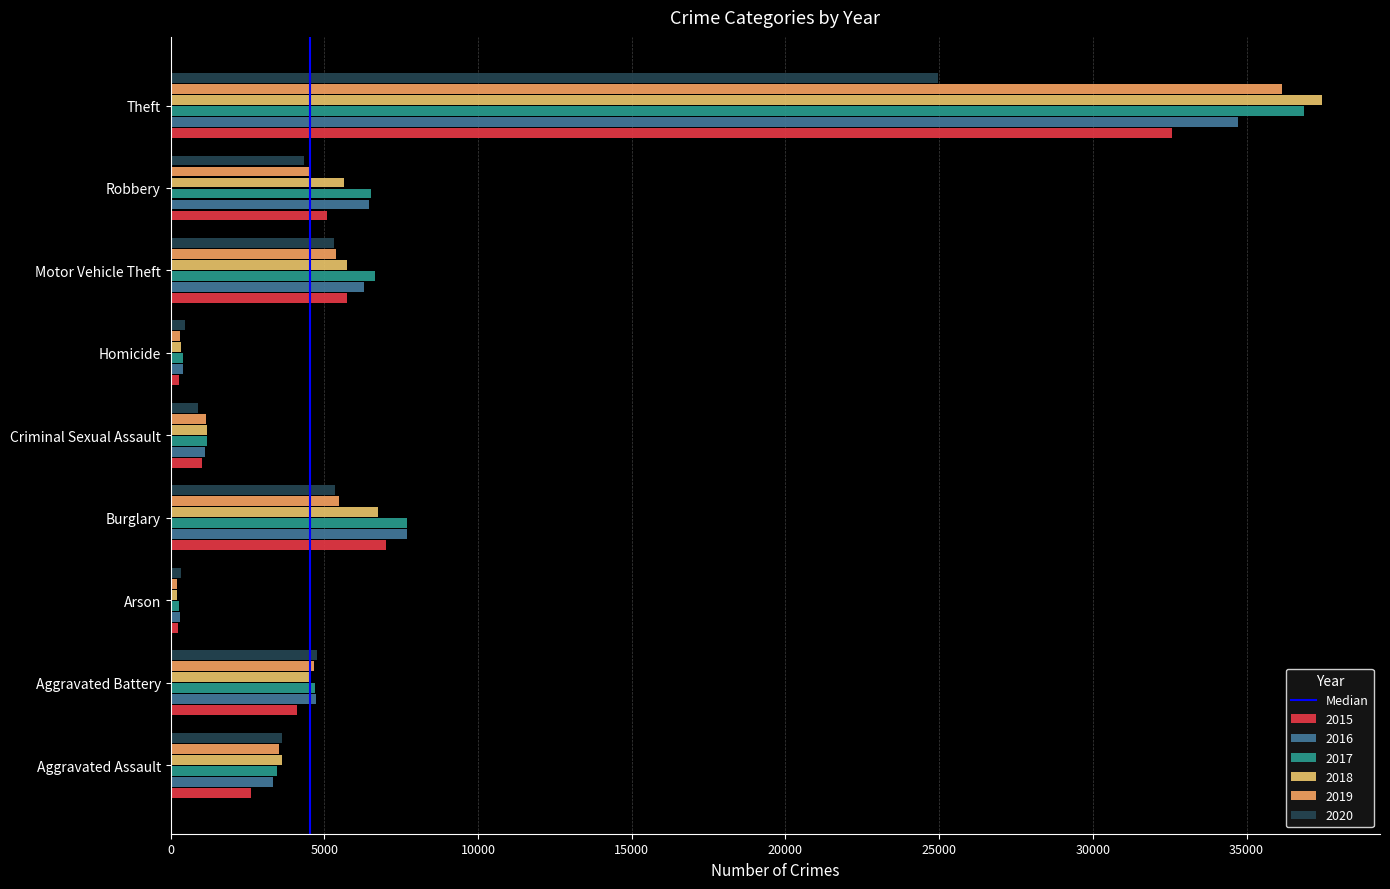

How many values in the 2015 series are below 4110?

4